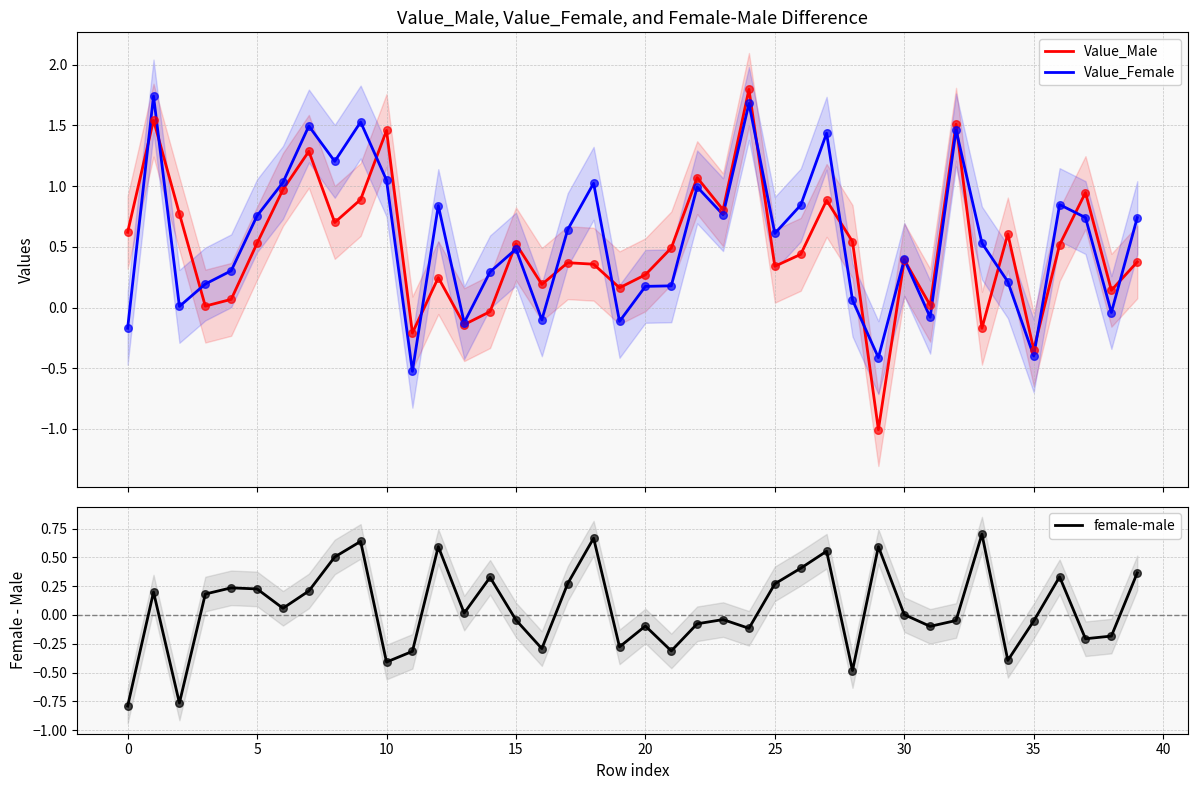

What is the total value across all series at 27?

2.9